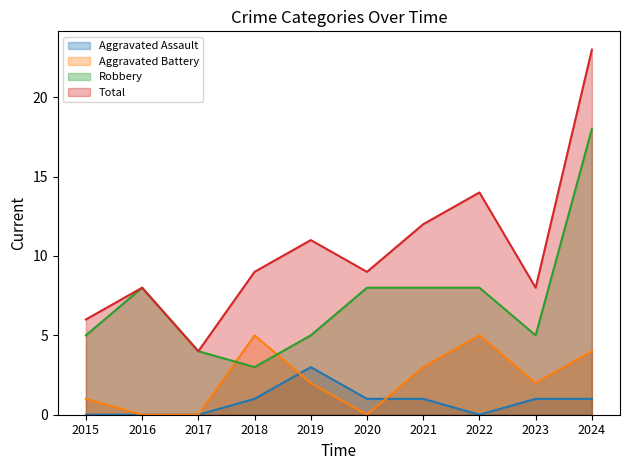

What is the difference between the highest and lowest values at 2023?

7